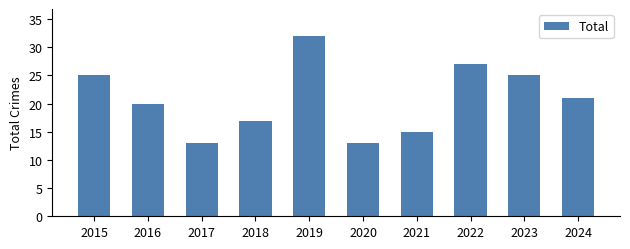

What is the sum of all values?

208